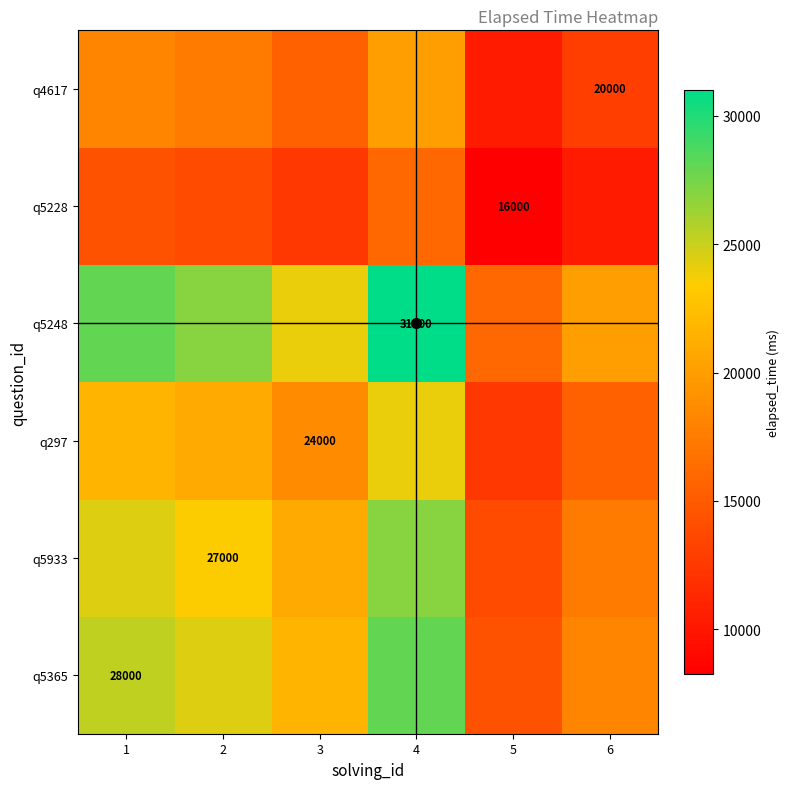

Which has a higher value, 4 or 2?

4